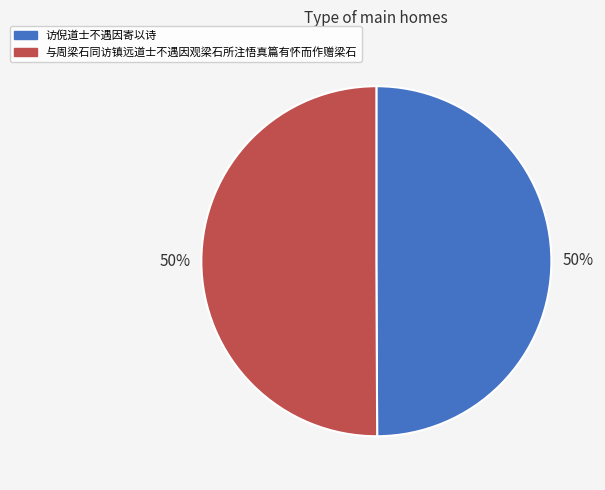

To the nearest percent, what portion does 与周梁石同访镇远道士不遇因观梁石所注悟真篇有怀而作赠梁石 represent?

50%